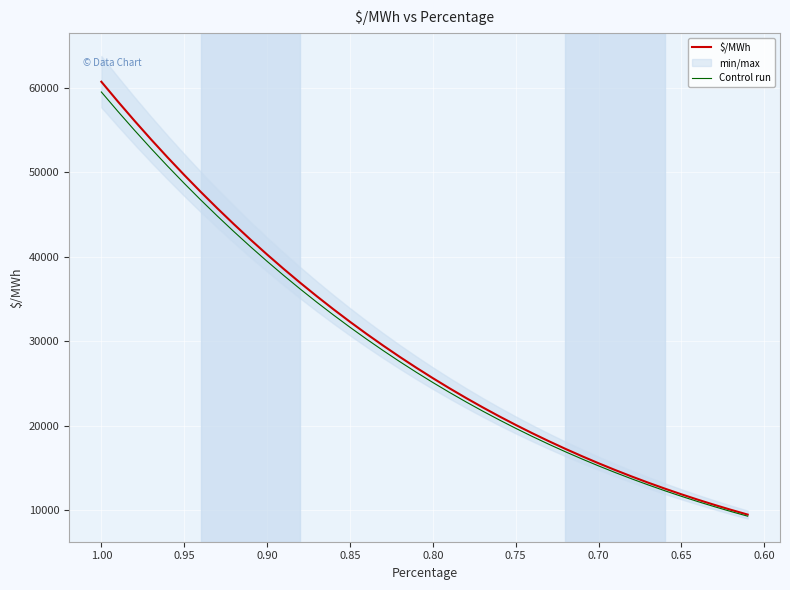

Which series has the largest range (max minus min)?

$/MWh